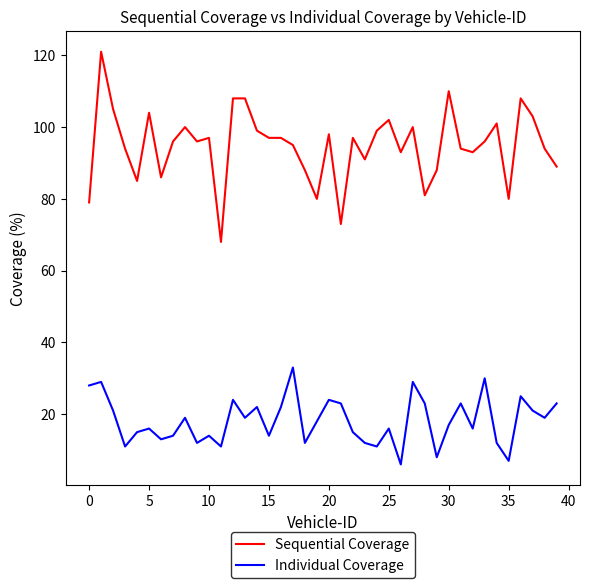

Count the number of categories in the chart.

40